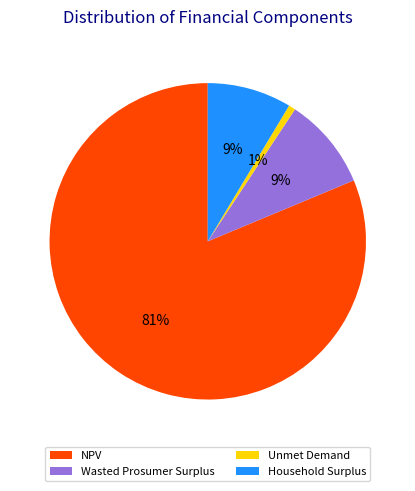

To the nearest percent, what portion does NPV represent?

81%